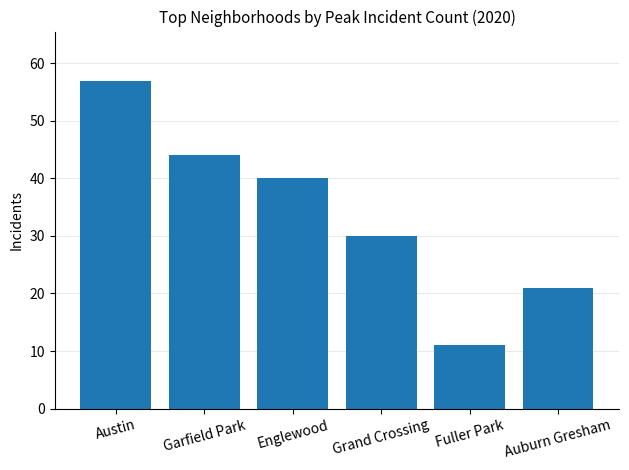

What is the sum of all values?

203